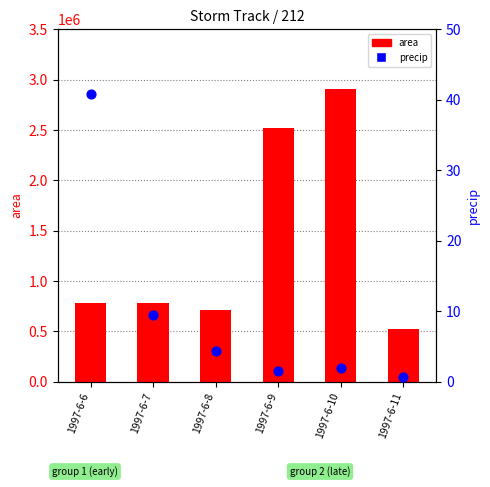

Is the value of precip at 1997-6-8 greater than the value of area at 1997-6-9?

No